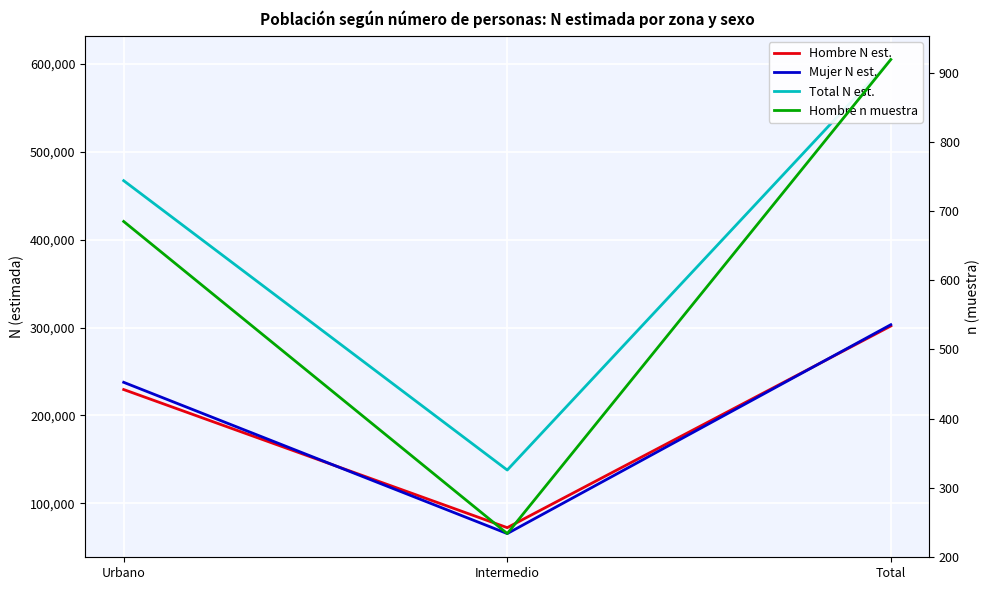

Where is Total N est. nearest to the value 371427?

Urbano